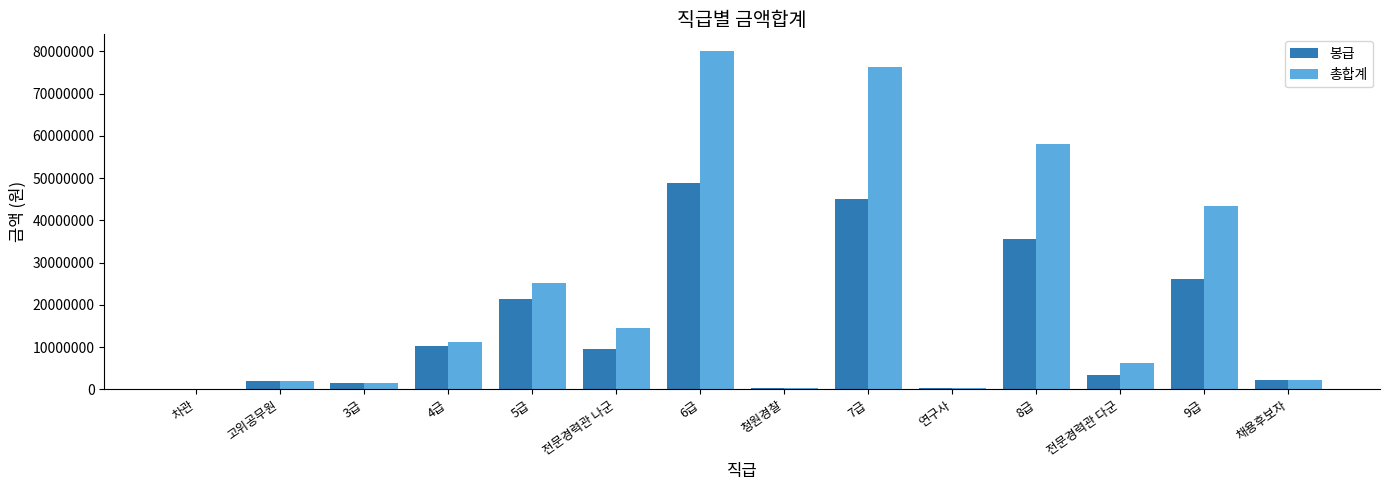

At which label does 총합계 reach its peak?

6급